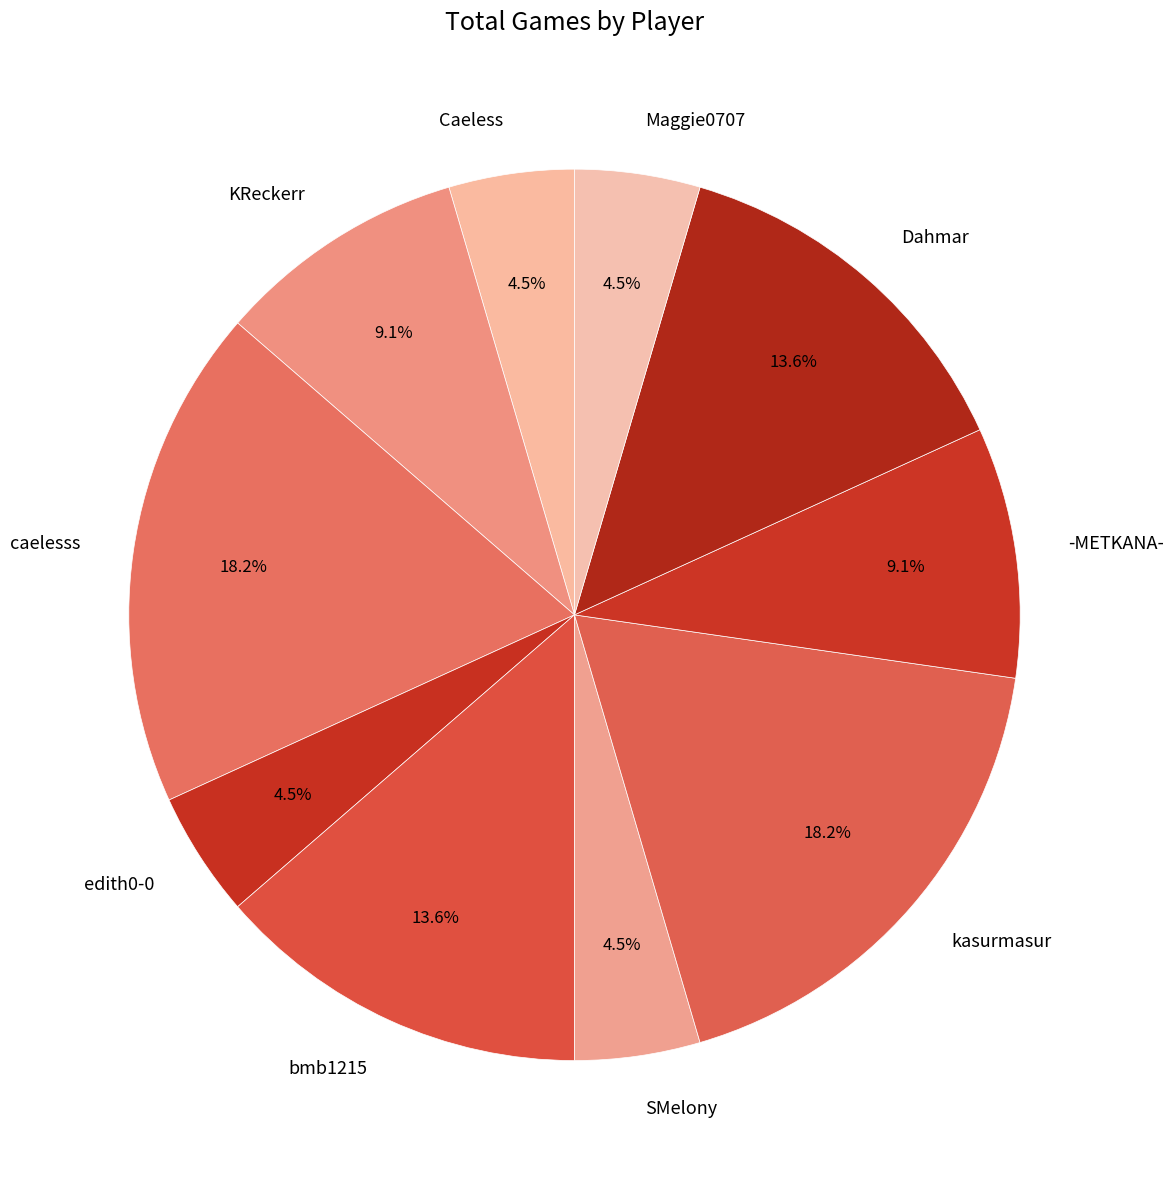

What is the total percentage of kasurmasur and Maggie0707?

22.7%